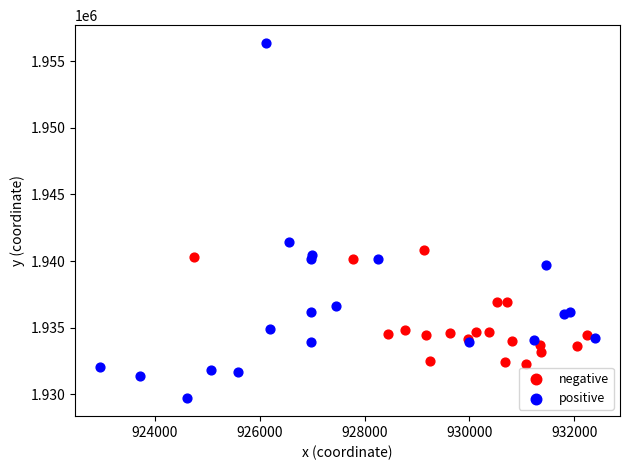

Which series has the largest Y range (max minus min)?

positive